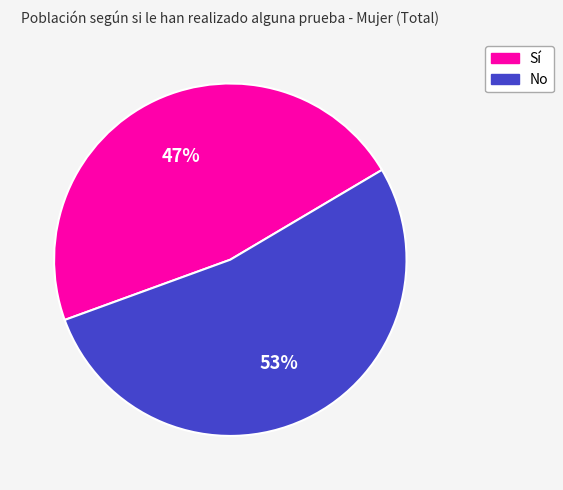

Is it true that No is 39% of the pie?

False